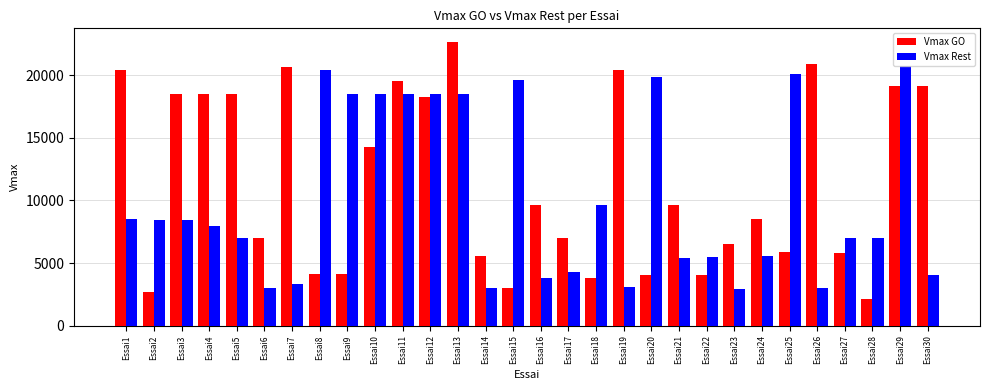

How many groups of bars are there?

30